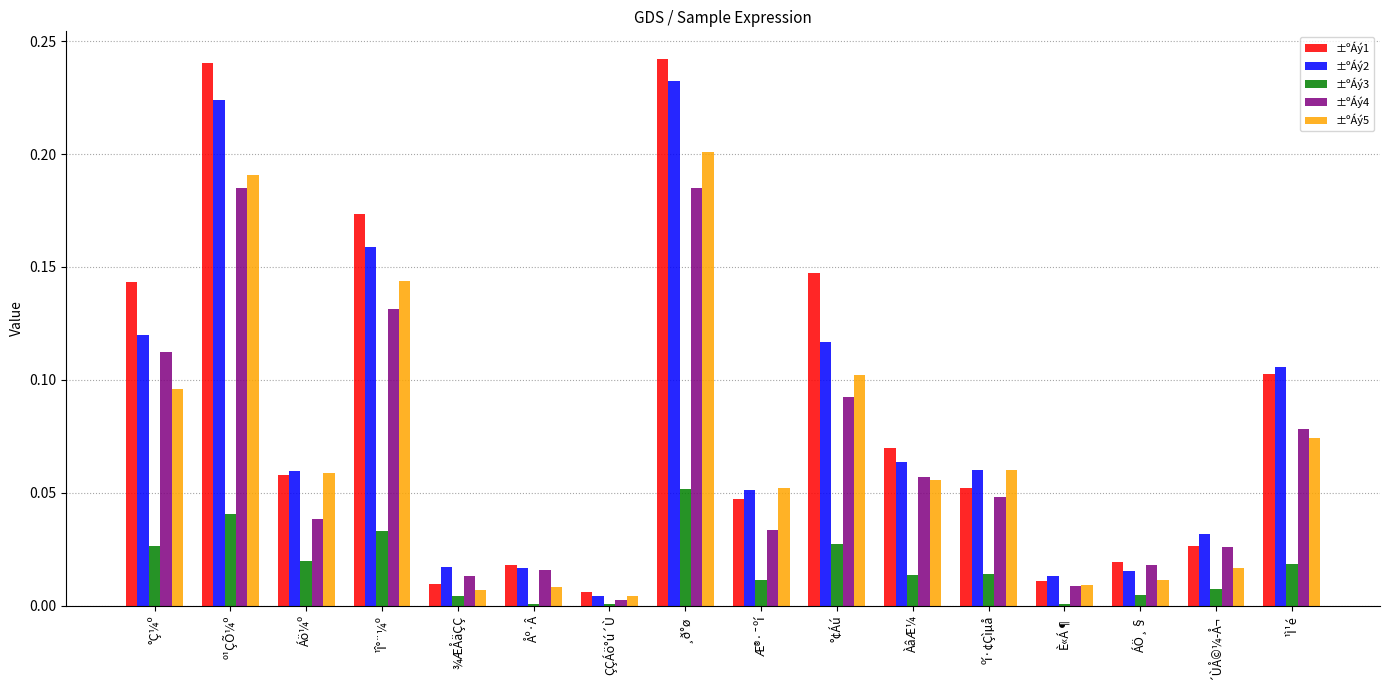

What position from the left is °Ç¼º?

1